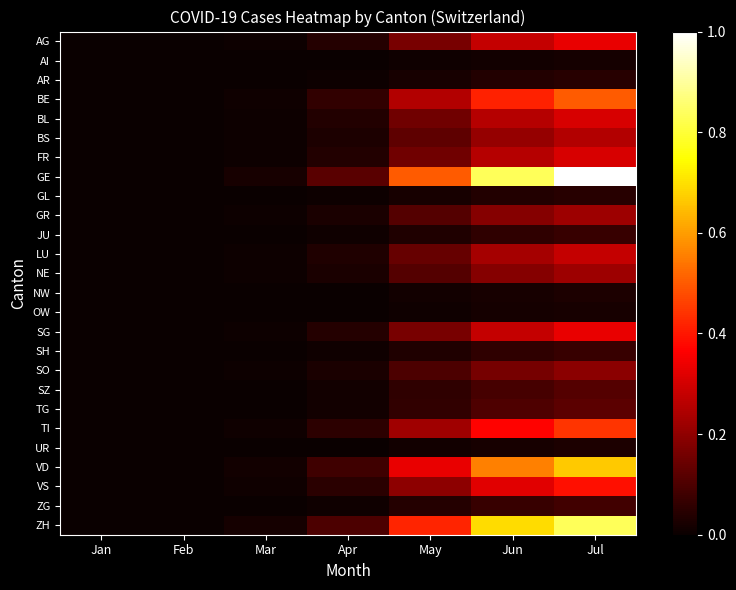

How many series are shown in this chart?

26